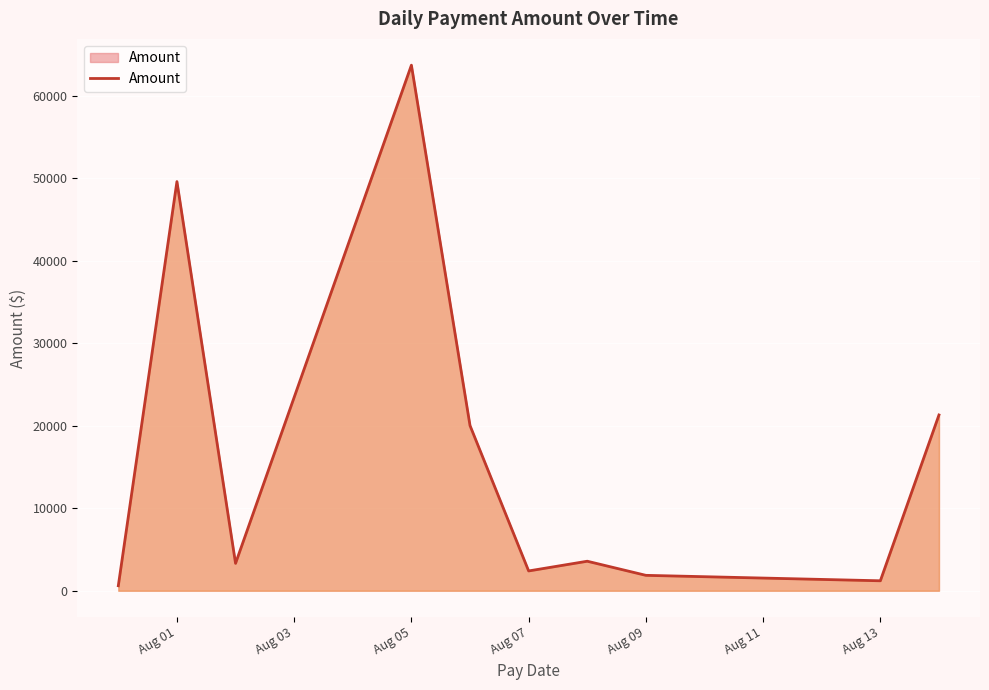

What is the maximum value shown in the chart?

63707.7